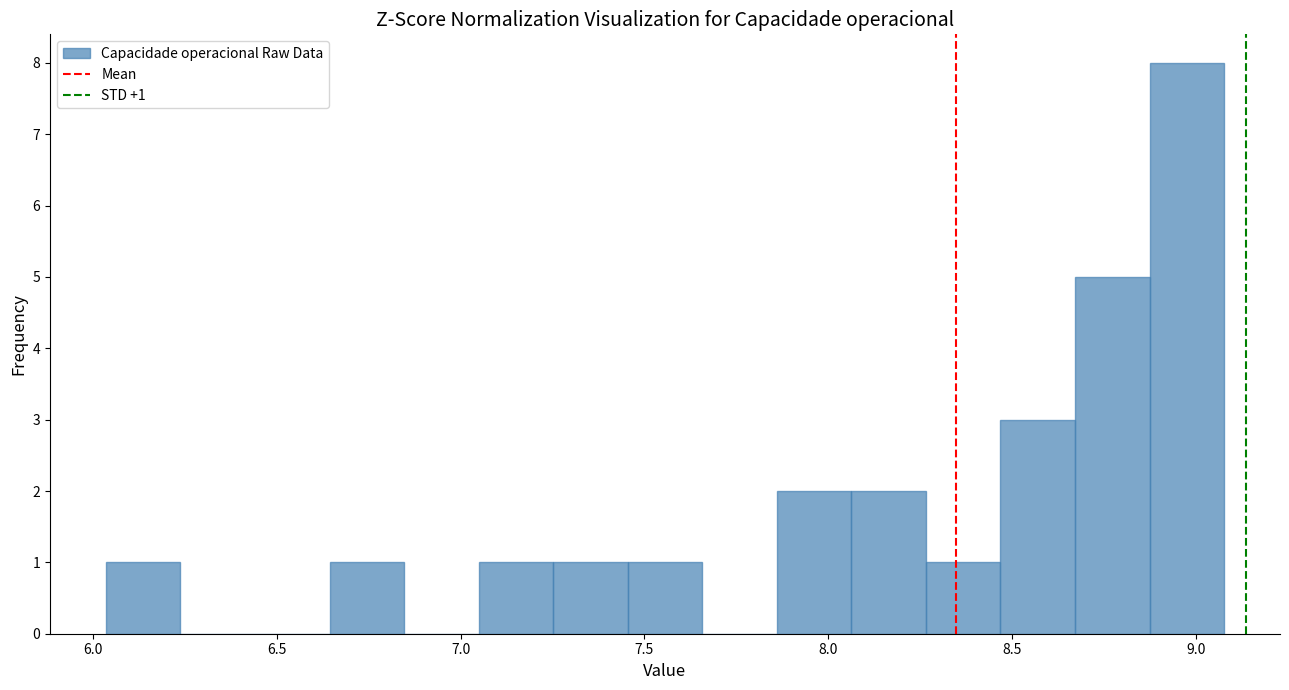

Over which range of the x-axis is the bar tallest?

8.85 to 9.10